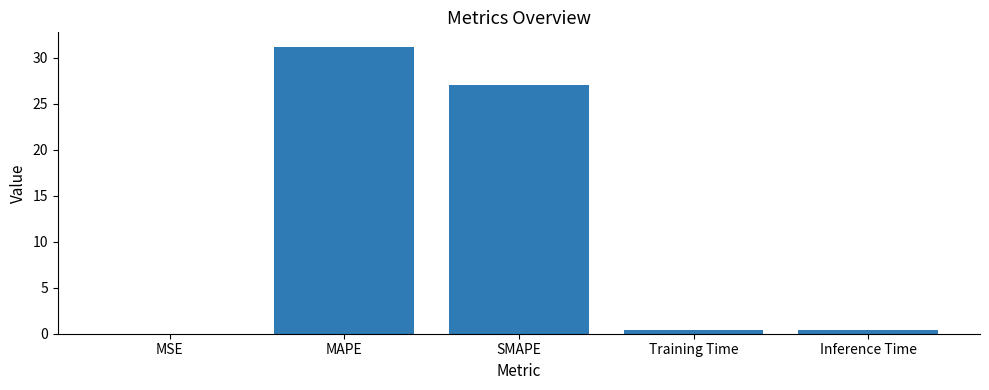

What is the change in value from MSE to Inference Time?

+0.4